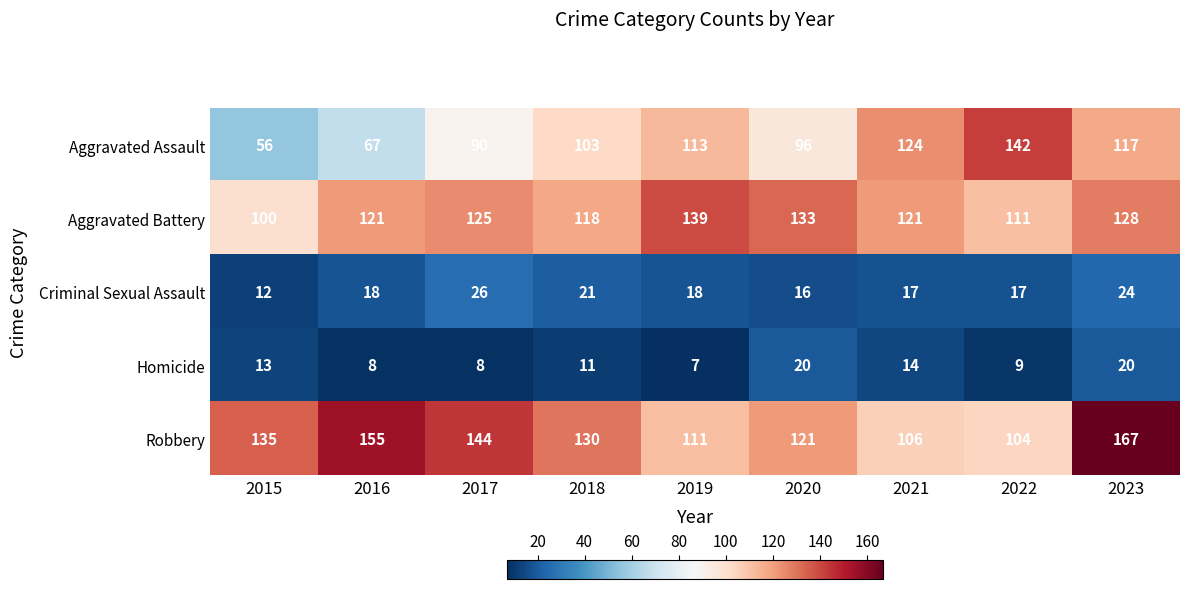

How many data points in Aggravated Battery are less than 121?

3